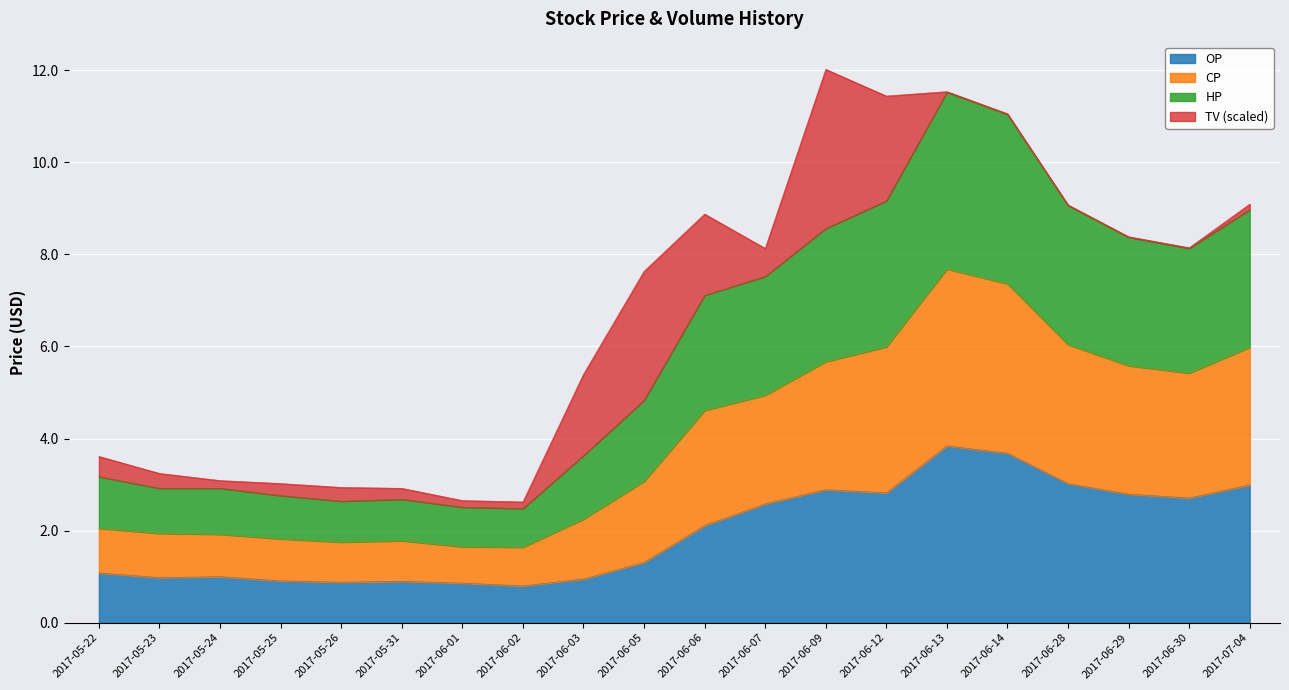

True or false: OP has a value of 0.5 at 2017-05-23.

False